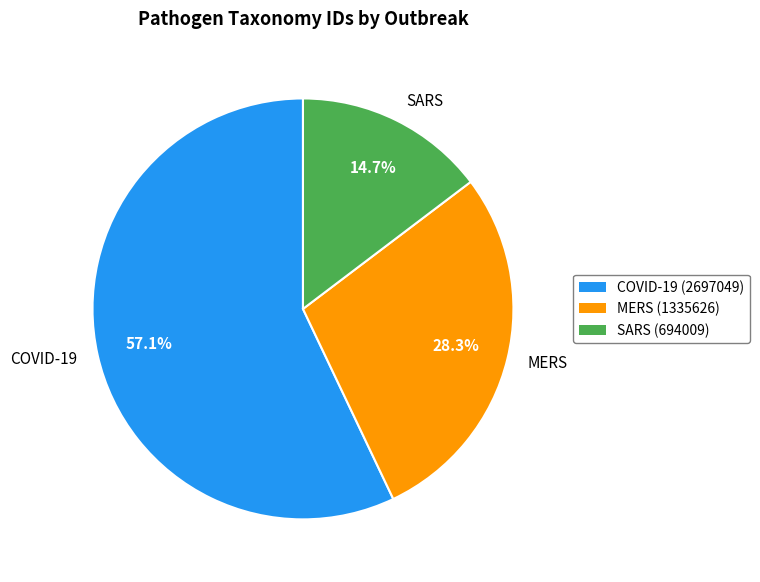

How much of the chart is everything except SARS?

85.3%